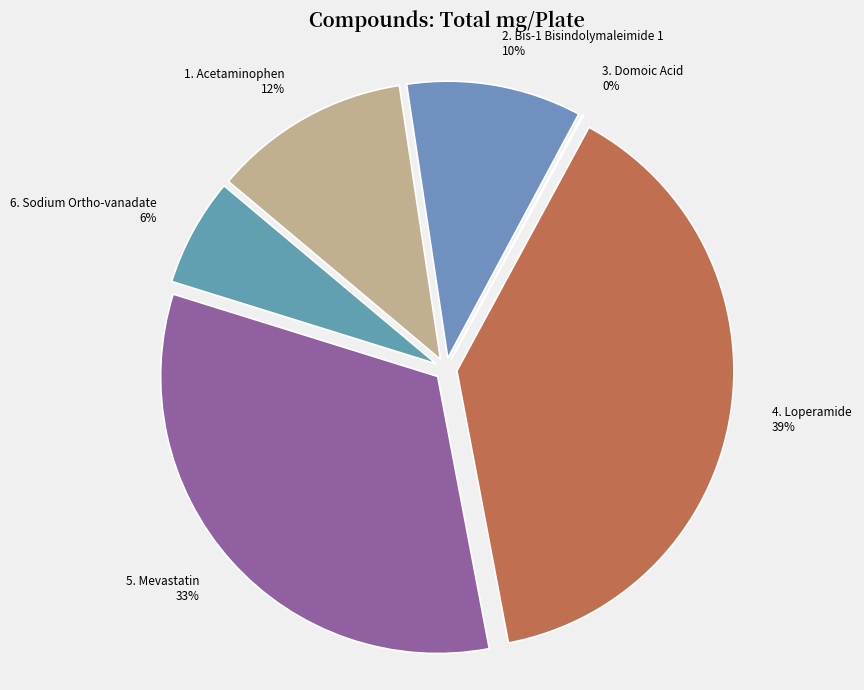

Is Loperamide the majority of the pie?

No